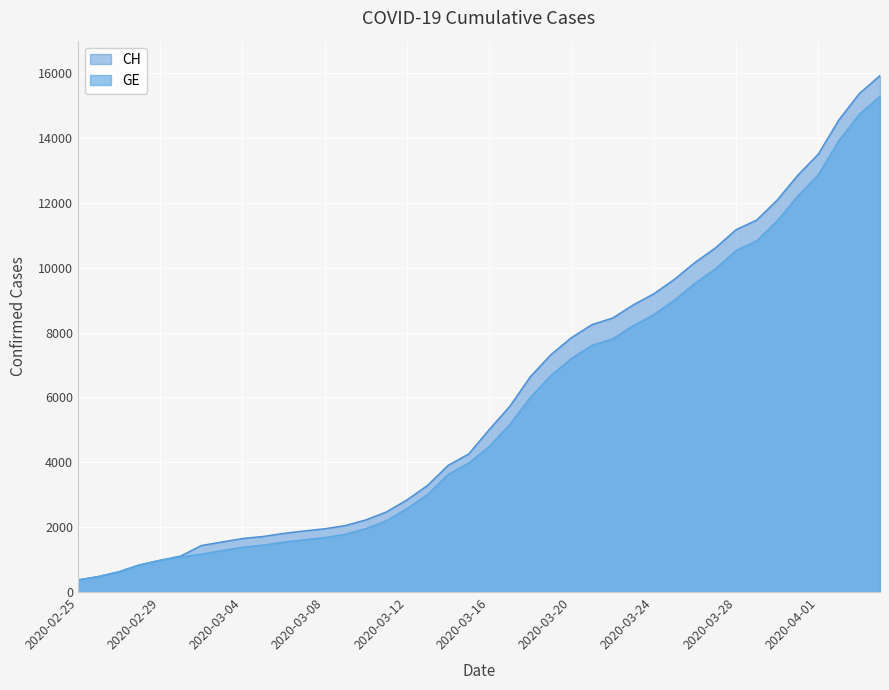

What is the difference between the maximum and minimum values in the GE series?

14909